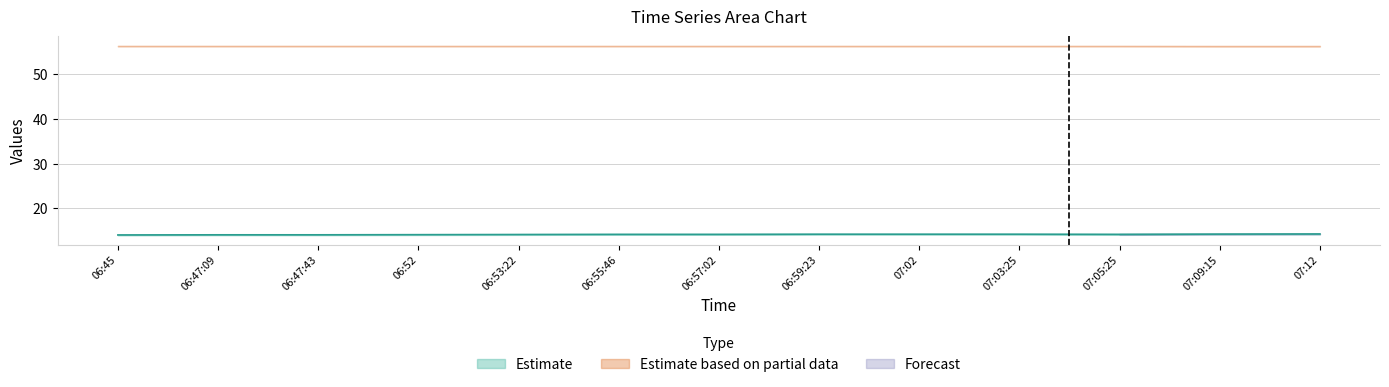

What is the difference between the second highest and minimum values?

0.2